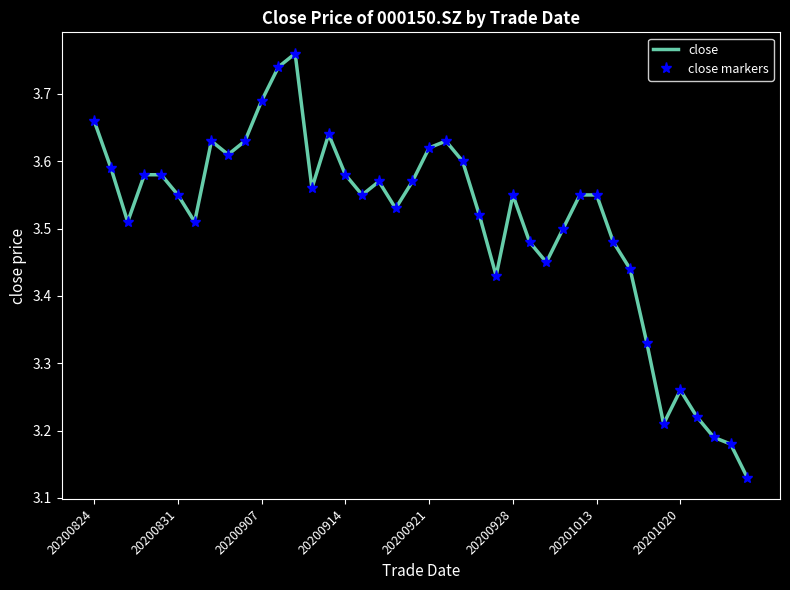

At how many categories does at least one series exceed 3?

40